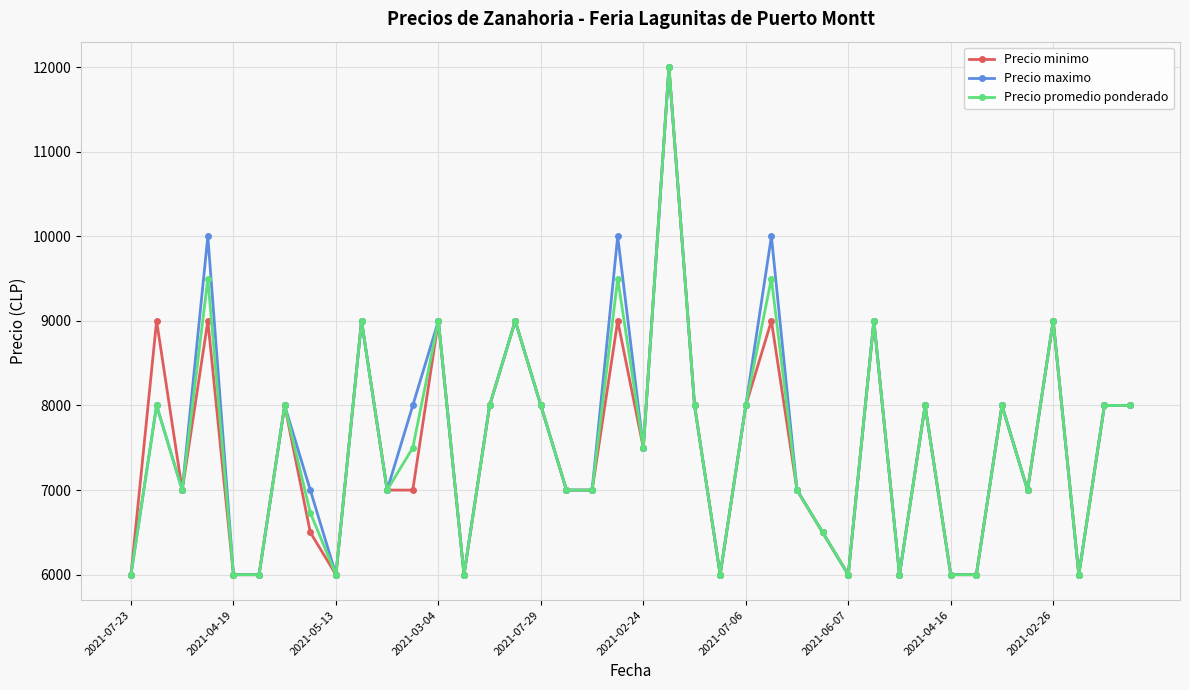

What is the difference between the maximum and minimum values in the Precio promedio ponderado series?

6000